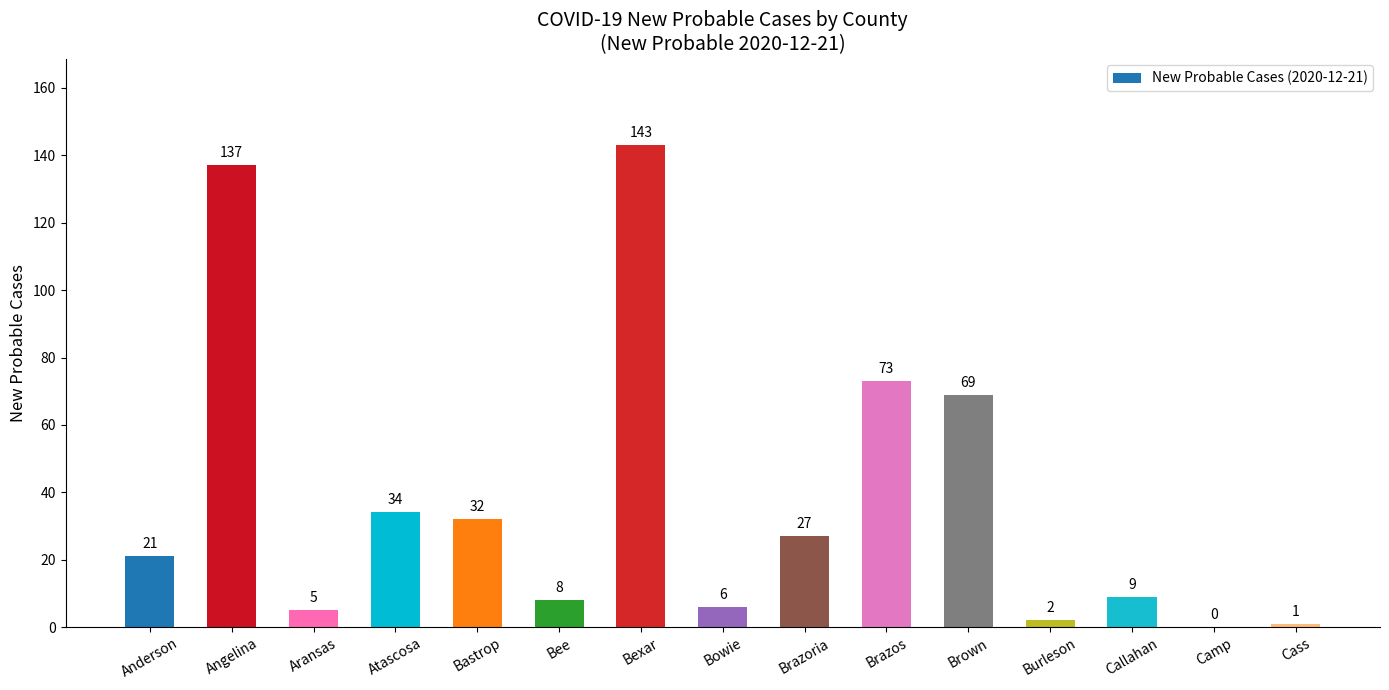

Reading left to right, what are all the values shown in this chart?

21	137	5	34	32	8	143	6	27	73	69	2	9	0	1